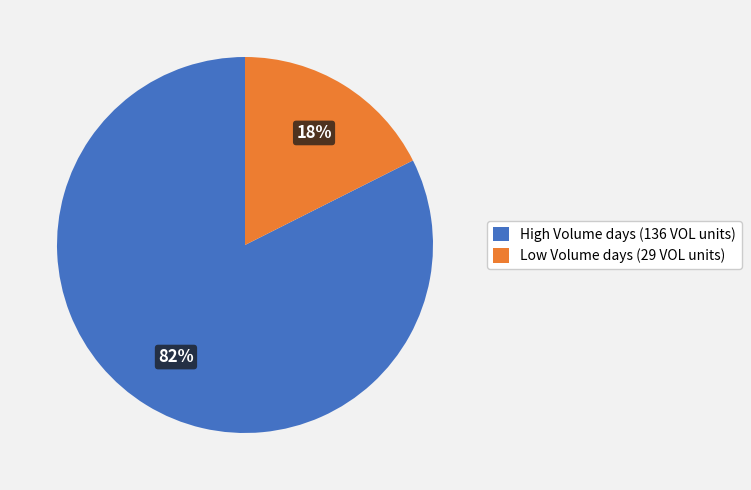

Count the number of slices in the pie.

2